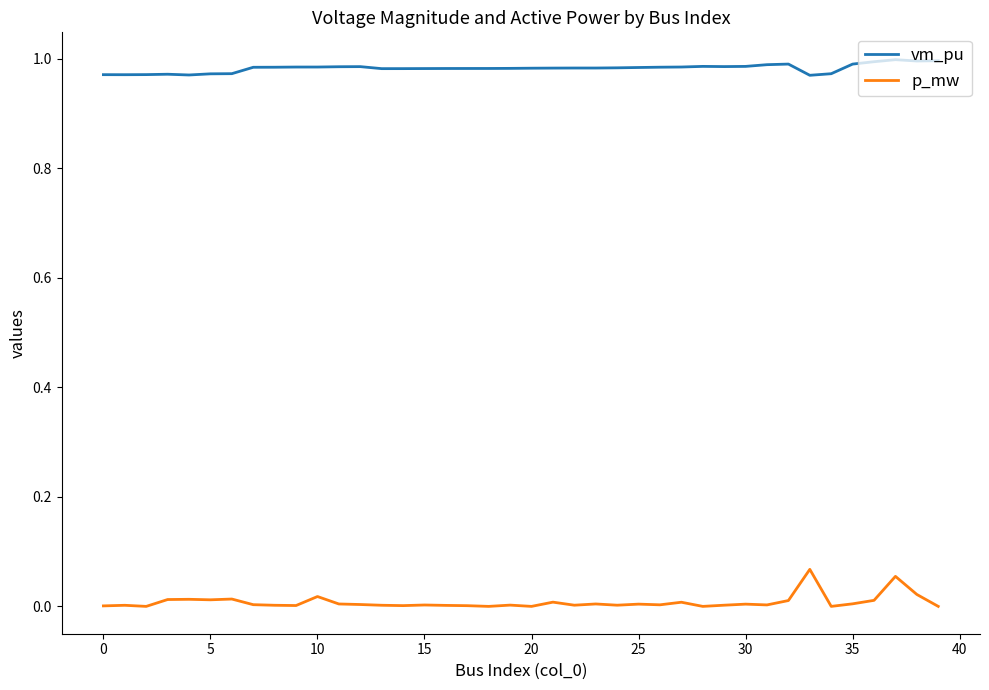

True or false: p_mw and vm_pu intersect in this chart.

False